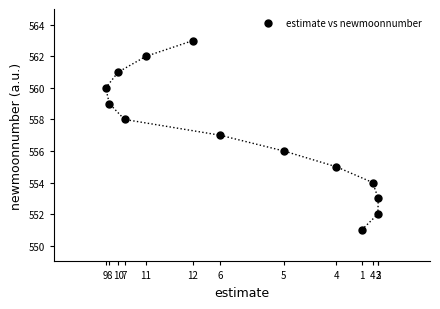

What is the range of Y values (max minus min)?

12